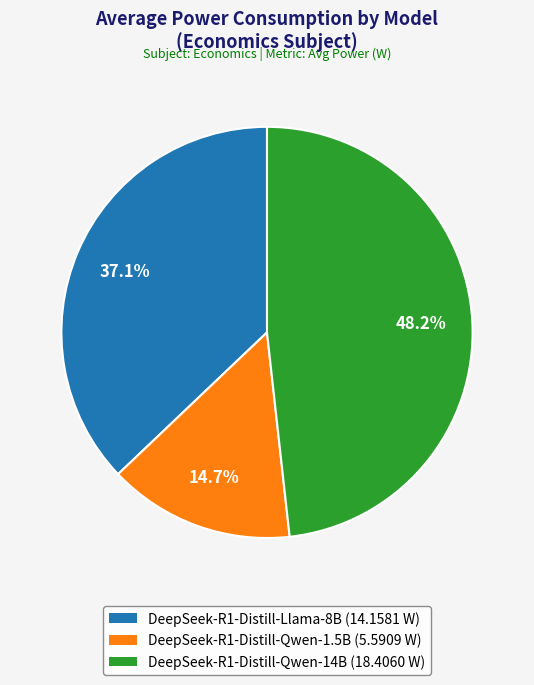

The DeepSeek-R1-Distill-Llama-8B slice represents 37% of the pie. True or false?

True